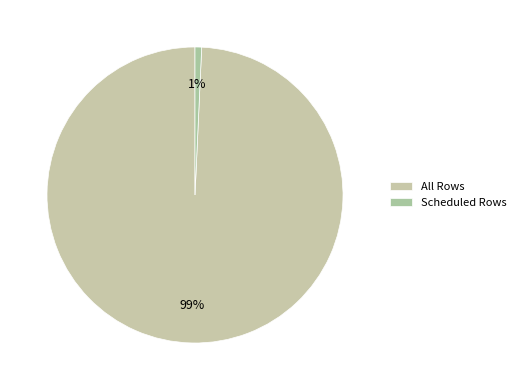

What percentage is the All Rows slice, to the nearest percent?

99%